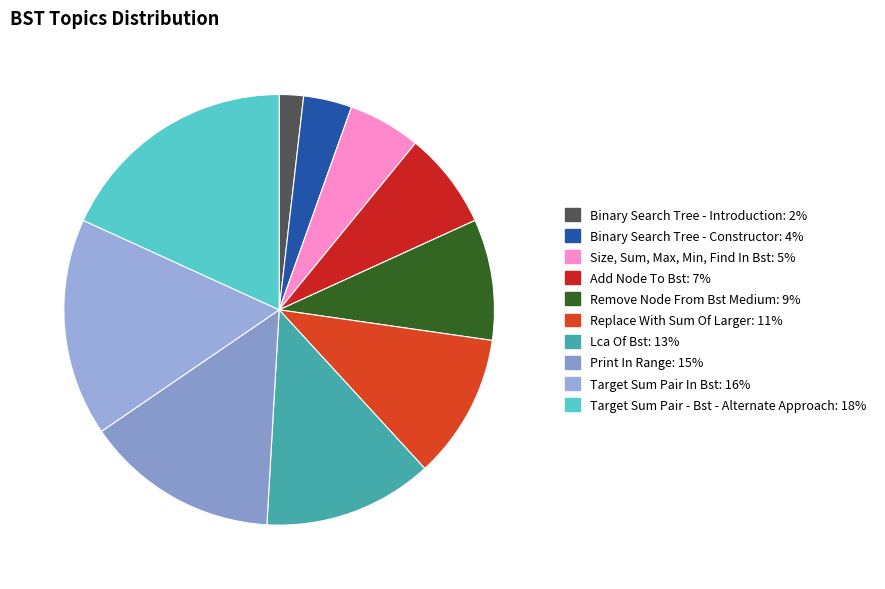

Count the number of slices in the pie.

10